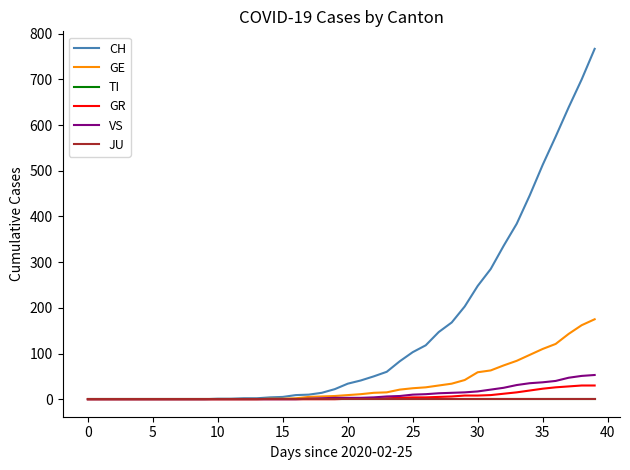

Rank the series by their maximum value, from lowest to highest.

TI, JU, GR, VS, GE, CH